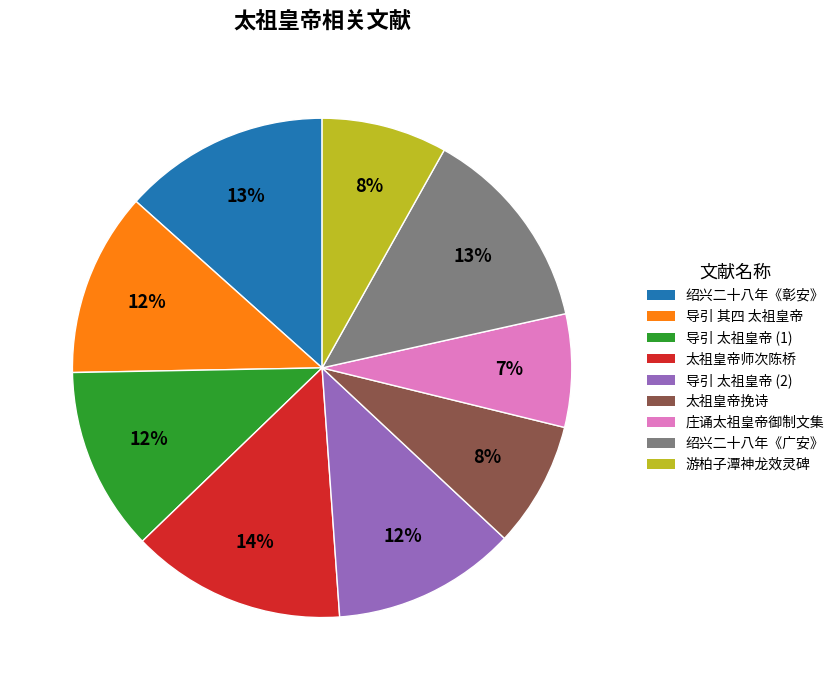

Is it true that 游柏子潭神龙效灵碑 is 18% of the pie?

False